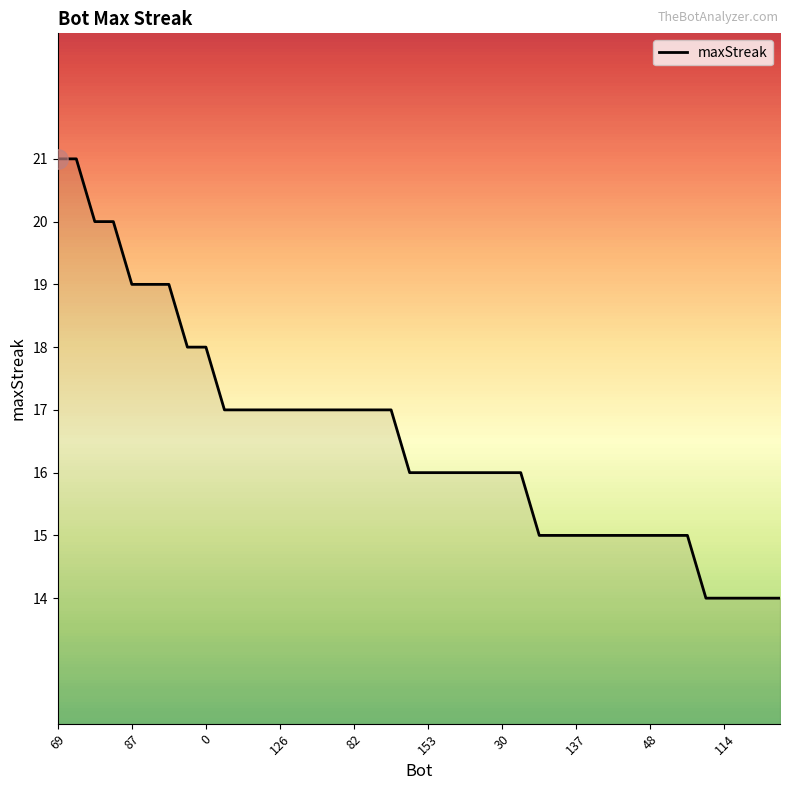

What is the greatest value displayed?

21